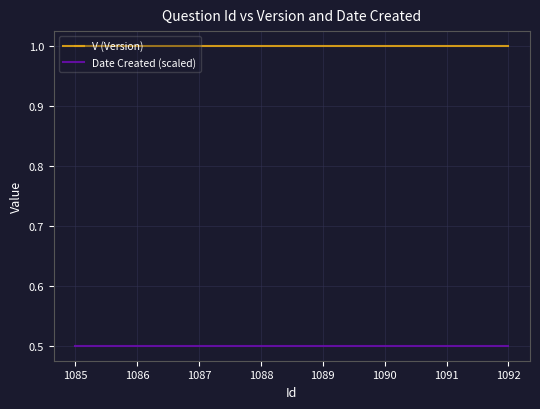

Is the value of V (Version) at 1089 greater than the value of Date Created (scaled) at 1089?

Yes